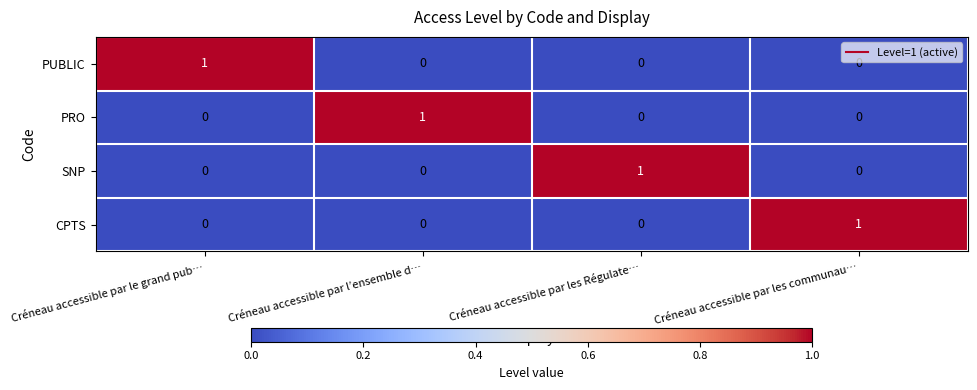

The value of SNP at Créneau accessible par les Régulate… is 2. True or false?

False